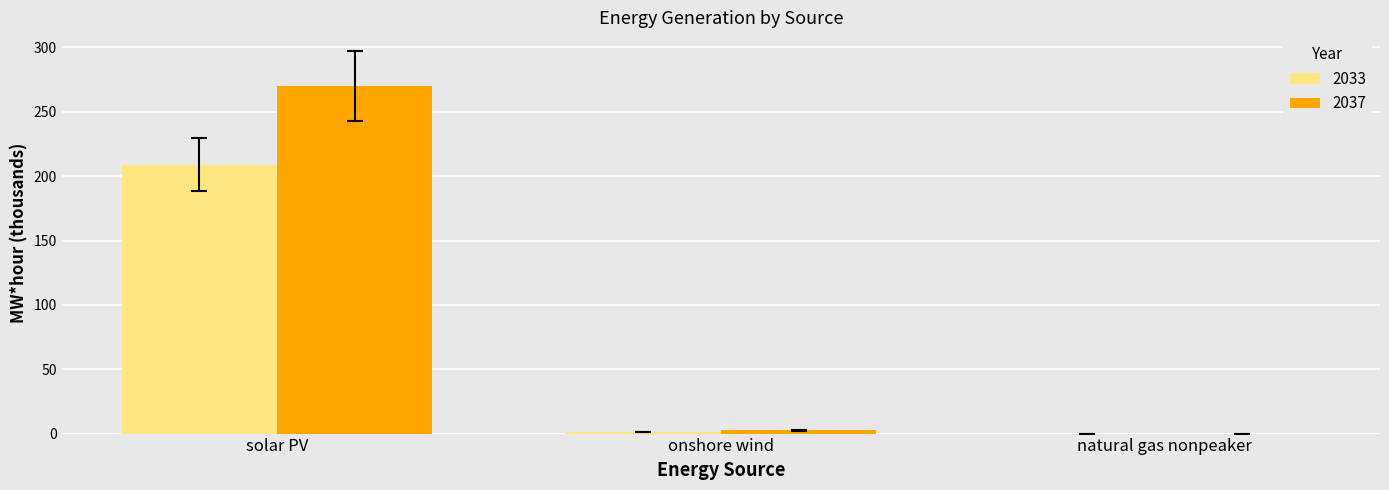

What is the sum of all 2037 values?

272.3